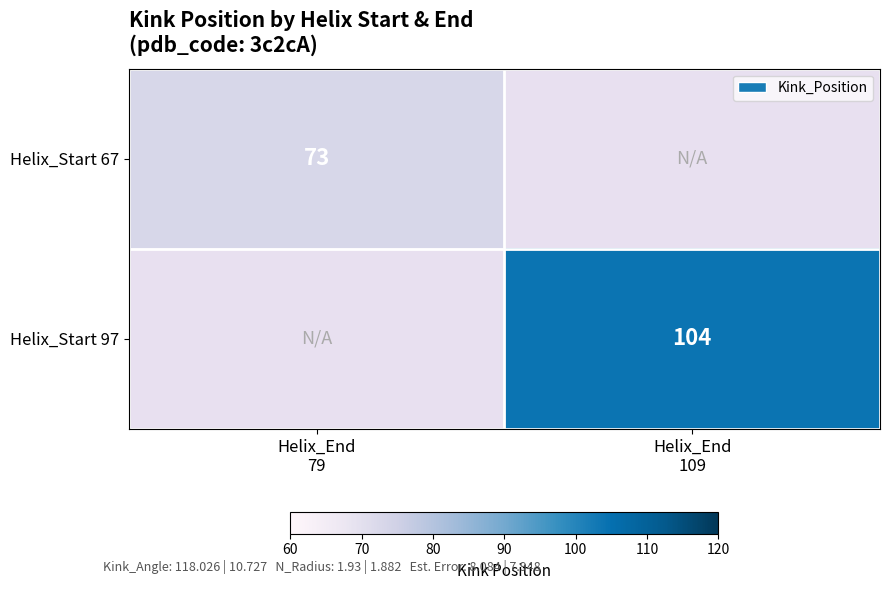

At Helix_End 109, list the series in order from largest to smallest.

Helix_Start 67, Helix_Start 97